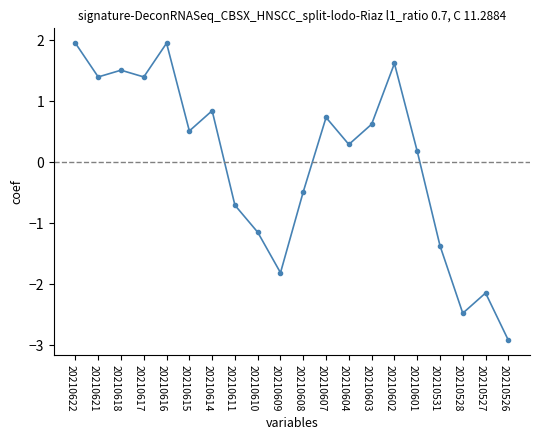

What is the change in value from 20210621 to 20210528?

-3.9